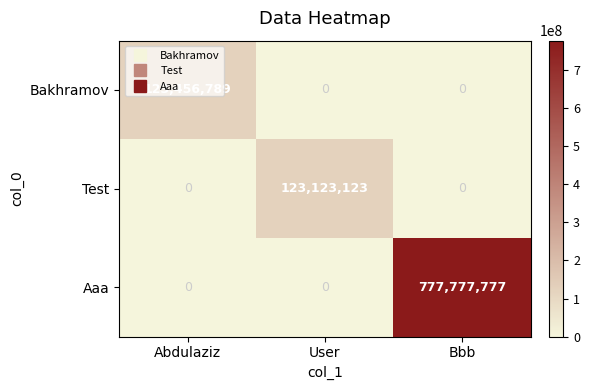

The value of Aaa at Bbb is 406092646. True or false?

False